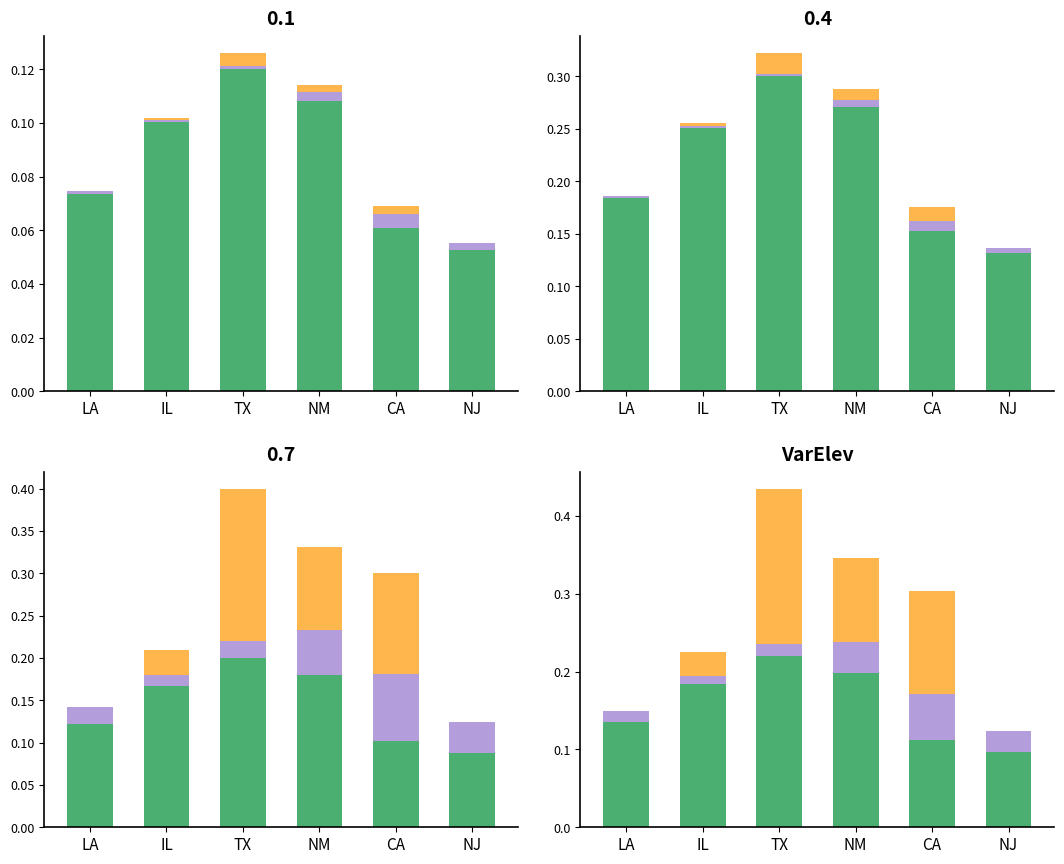

Rank the categories by purple value from lowest to highest.

IL, LA, TX, NJ, NM, CA